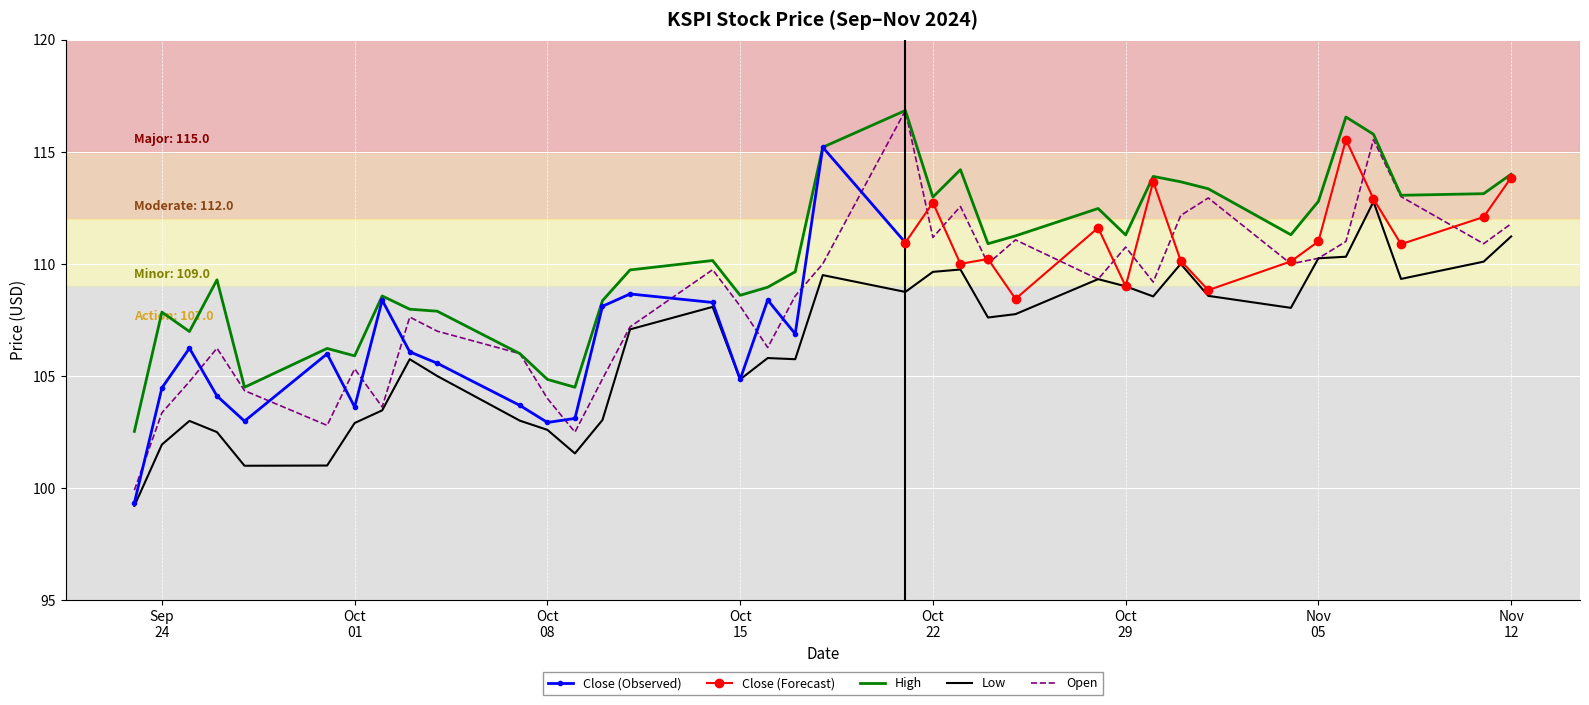

At how many categories does at least one series exceed 115?

4